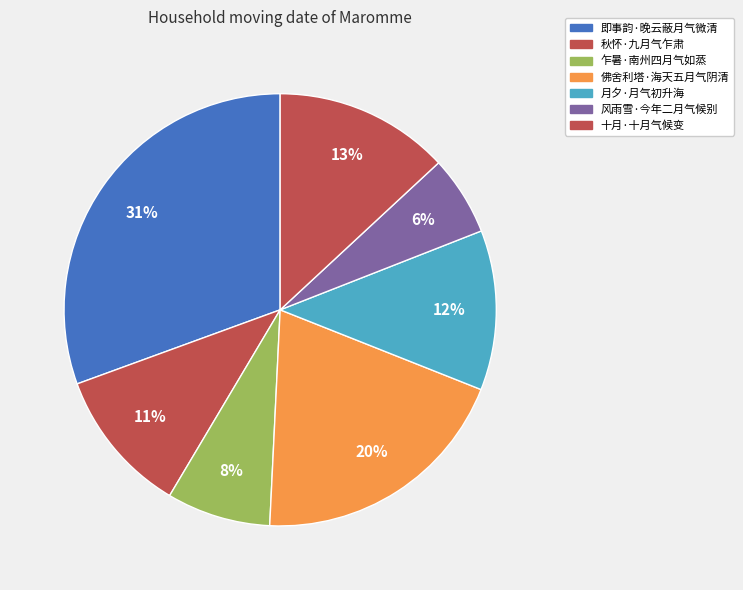

To the nearest percent, what portion does 风雨雪·今年二月气候别 represent?

6%